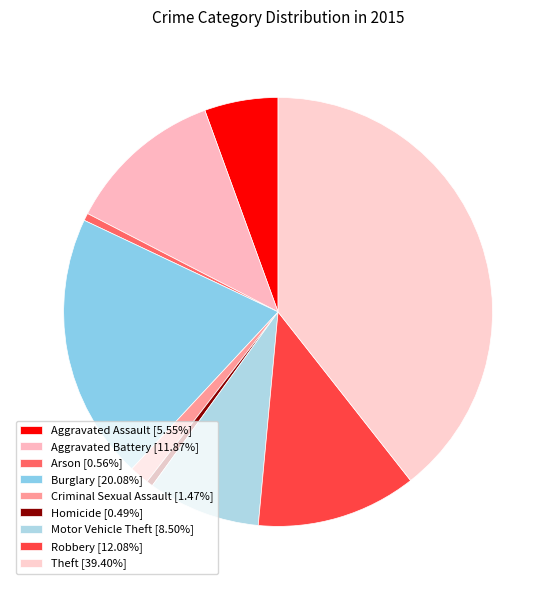

Is Burglary the majority of the pie?

No